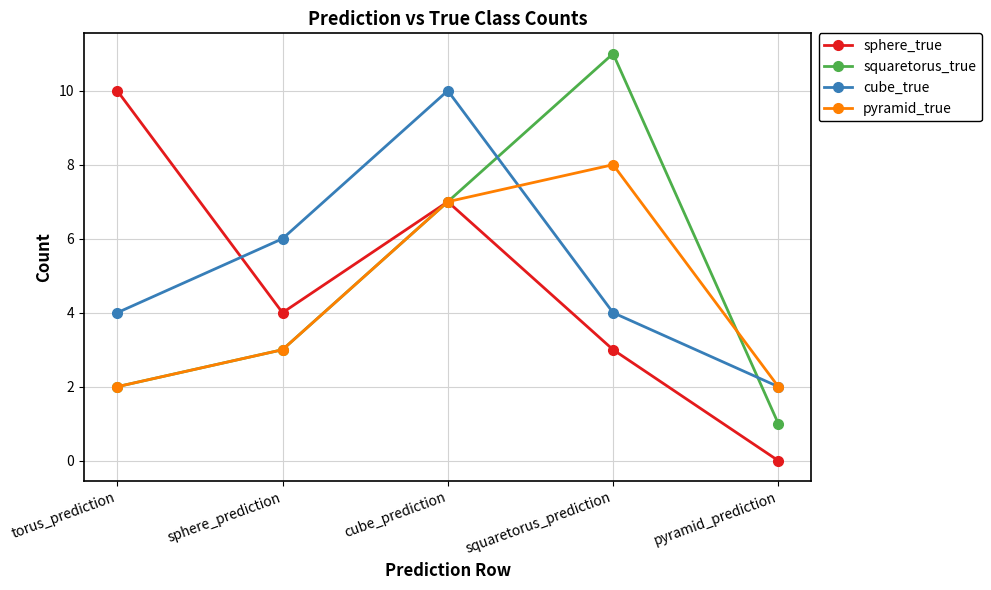

What is the difference between the maximum and minimum values in the pyramid_true series?

6